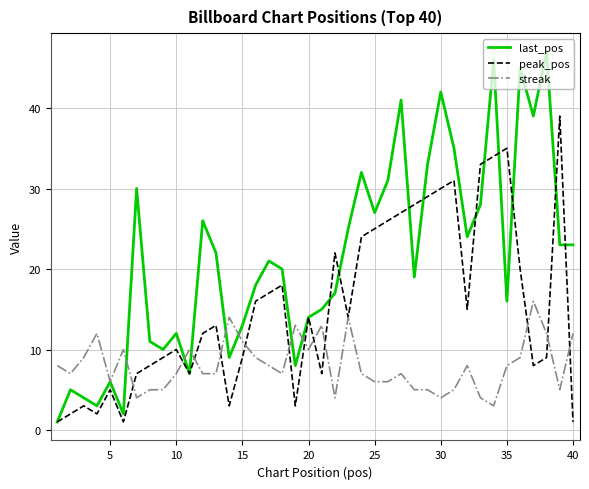

Which series has the largest total across all categories?

last_pos